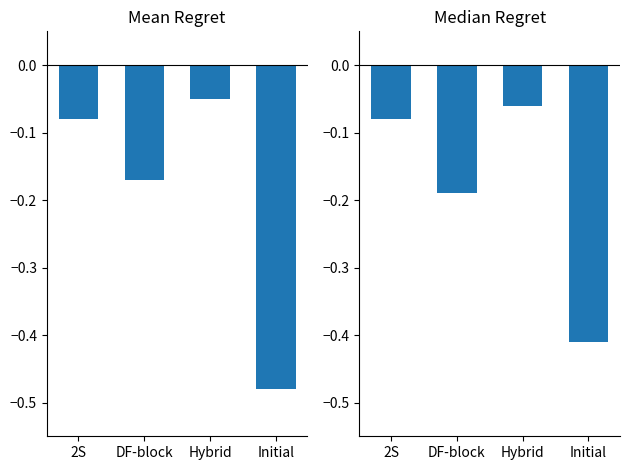

List the labels in order of Mean Current Employee Rating value, smallest first.

Initial, DF-block, 2S, Hybrid